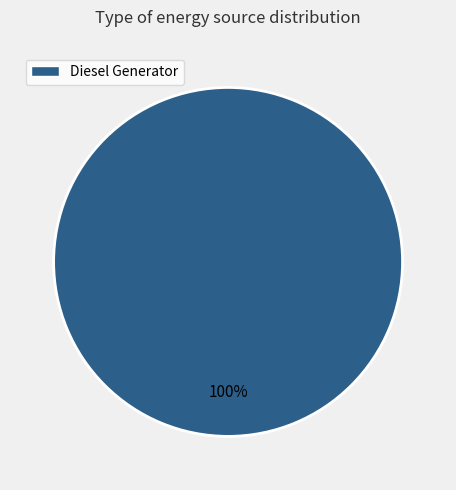

How many slices are in this pie chart?

1